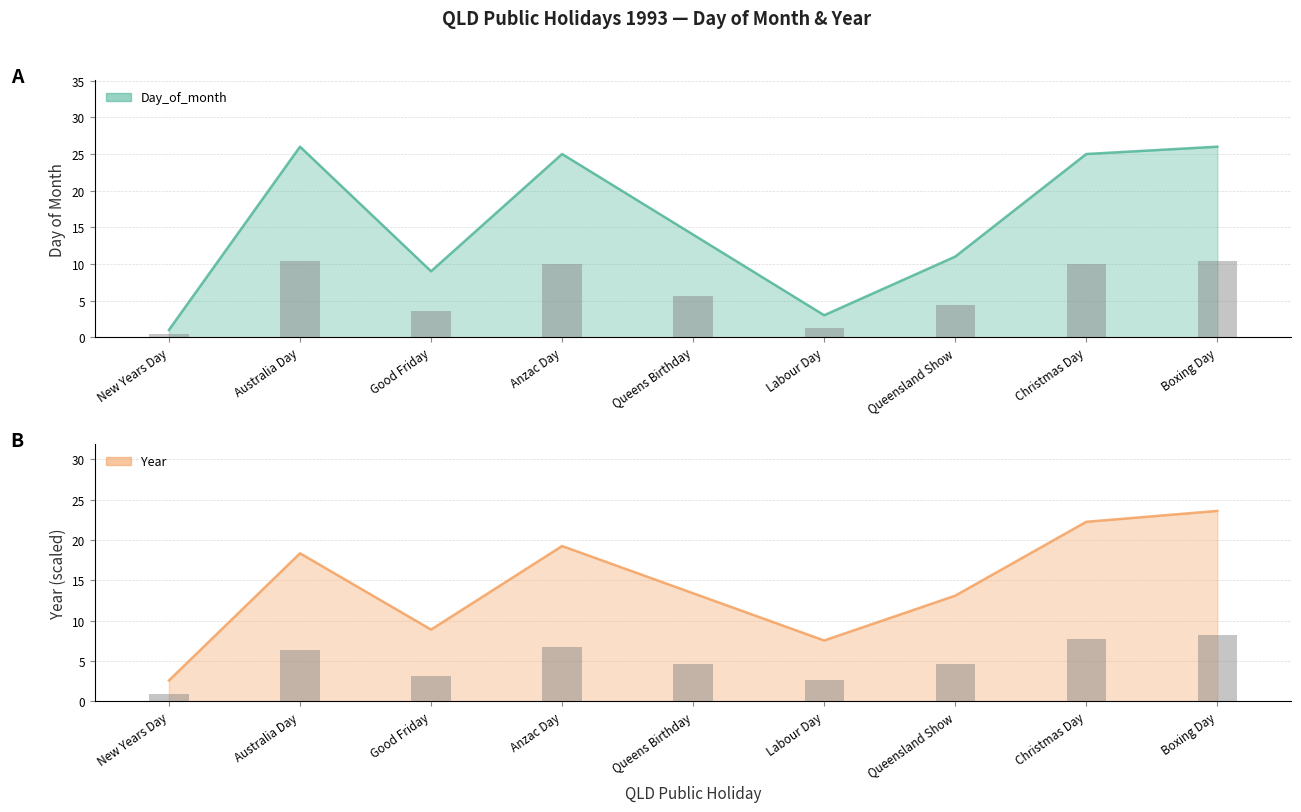

What position from the left is Christmas Day?

8